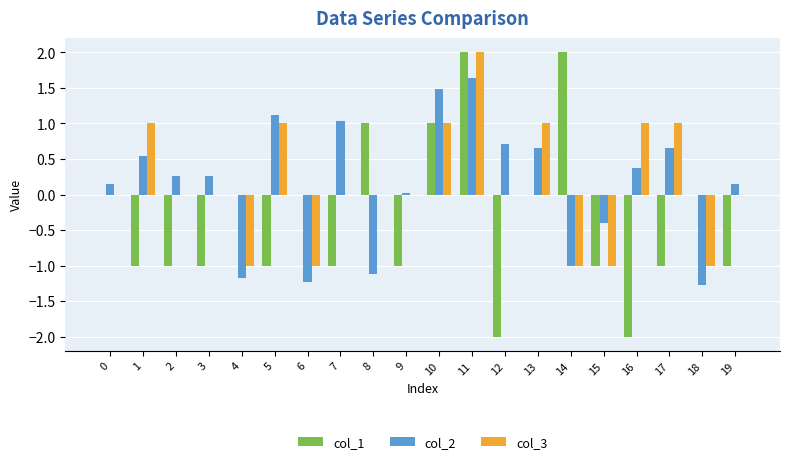

What is the greatest value displayed?

2.0